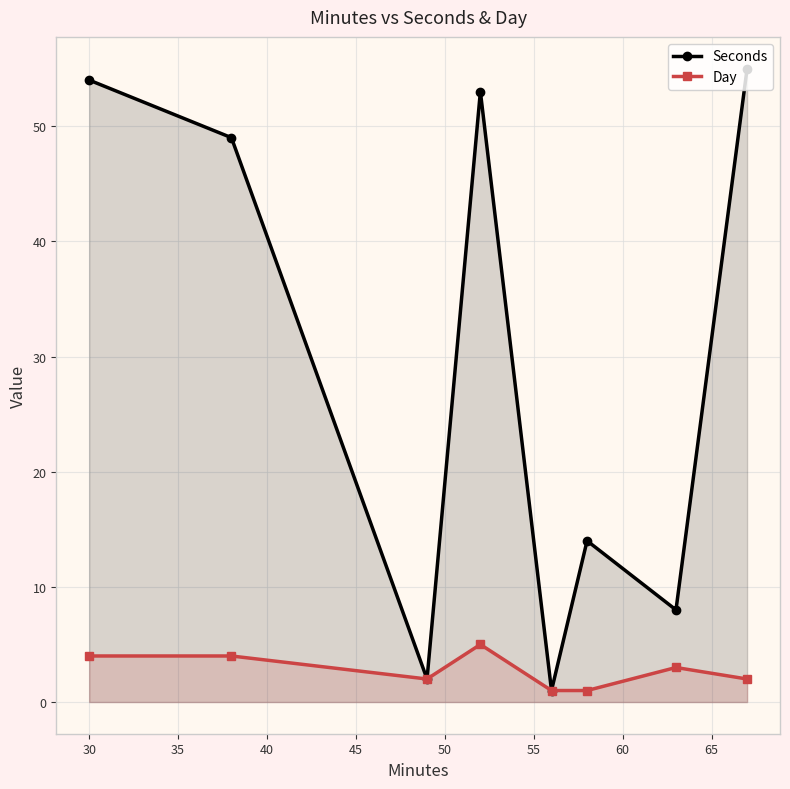

True or false: Seconds and Day intersect in this chart.

False